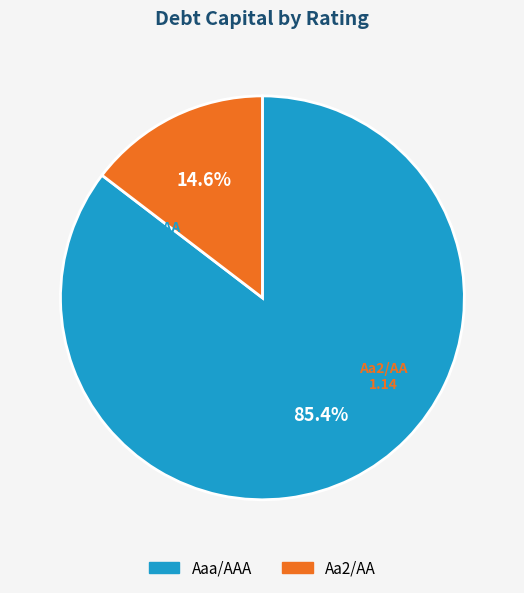

Is there any slice that represents more than half of the pie?

Yes